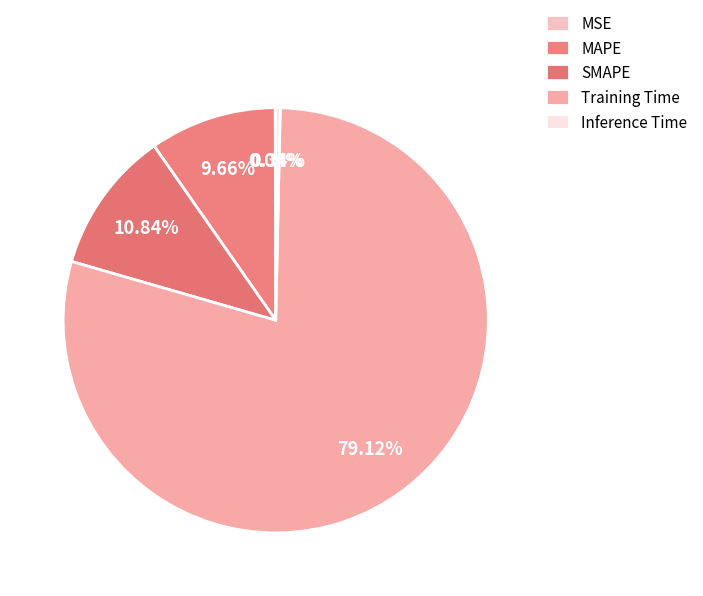

Is there a majority slice in this chart?

Yes